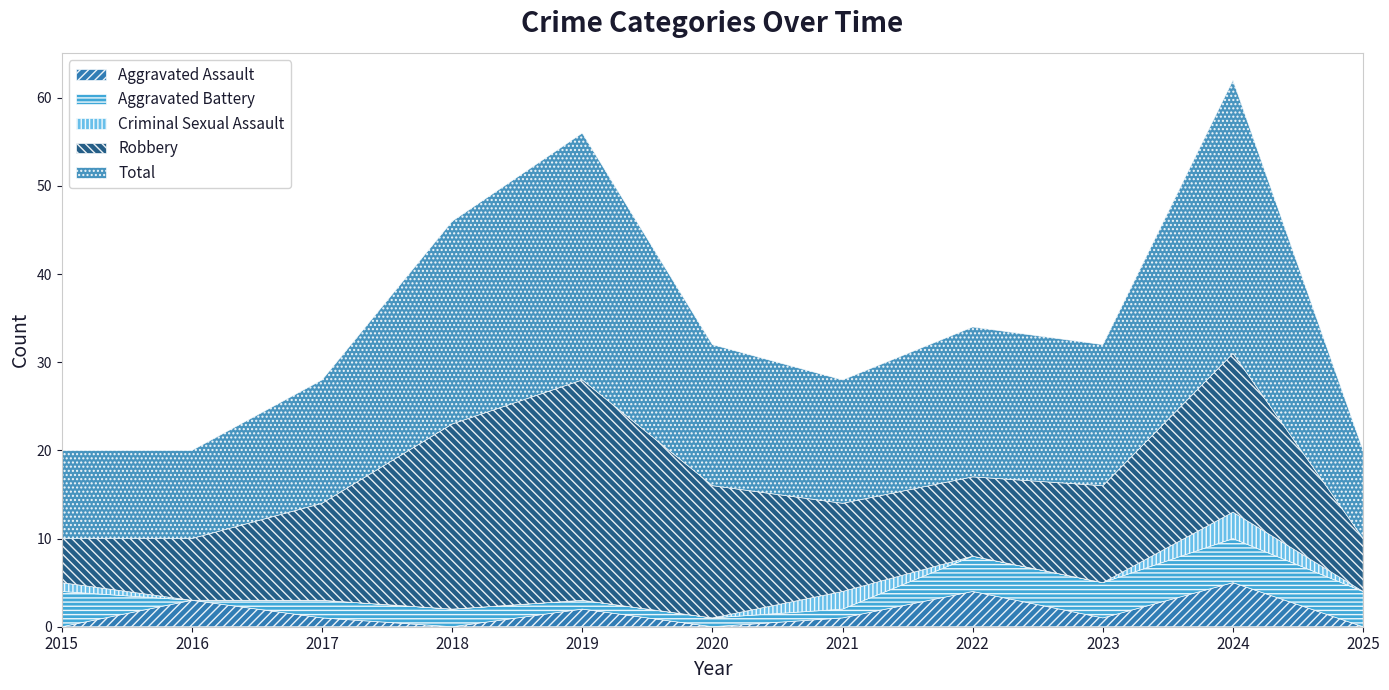

How many series are shown in this chart?

5